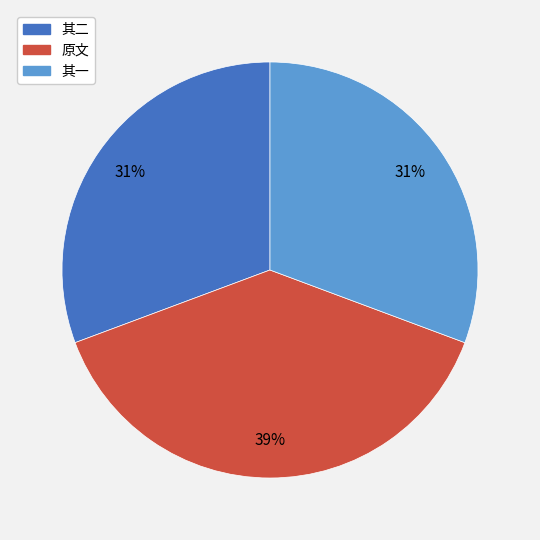

Does any single category account for the majority?

No